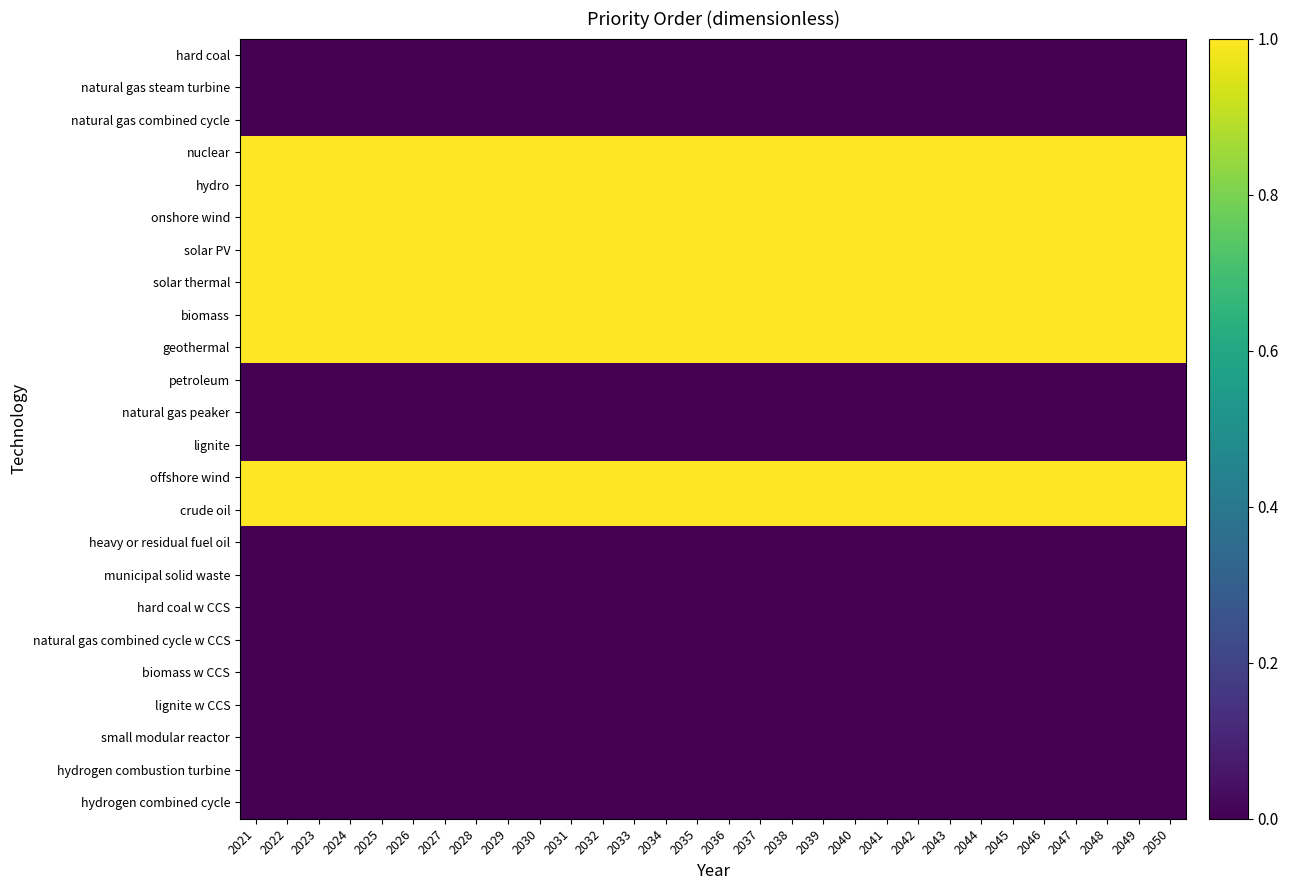

List the series in order of their peak value, lowest first.

hard coal, natural gas steam turbine, natural gas combined cycle, petroleum, natural gas peaker, lignite, heavy or residual fuel oil, municipal solid waste, hard coal w CCS, natural gas combined cycle w CCS, biomass w CCS, lignite w CCS, small modular reactor, hydrogen combustion turbine, hydrogen combined cycle, nuclear, hydro, onshore wind, solar PV, solar thermal, biomass, geothermal, offshore wind, crude oil